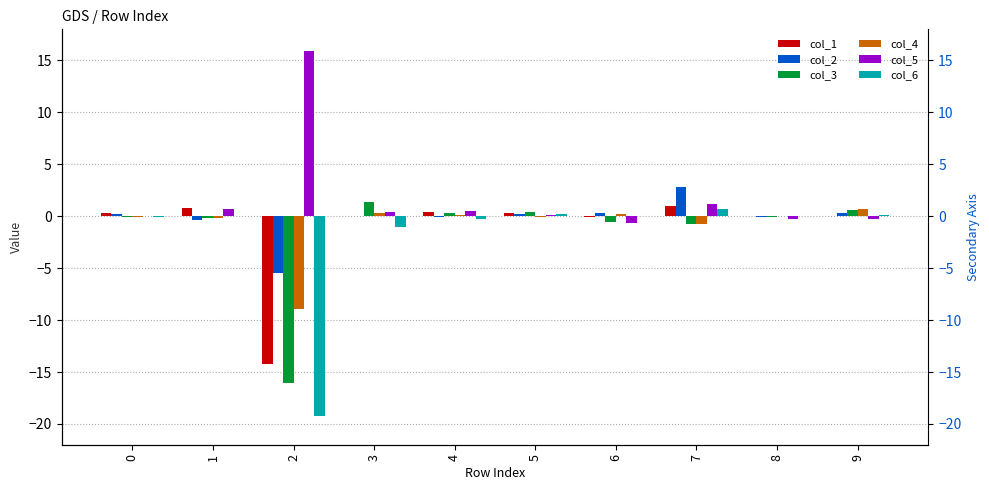

How many groups of bars are there?

10